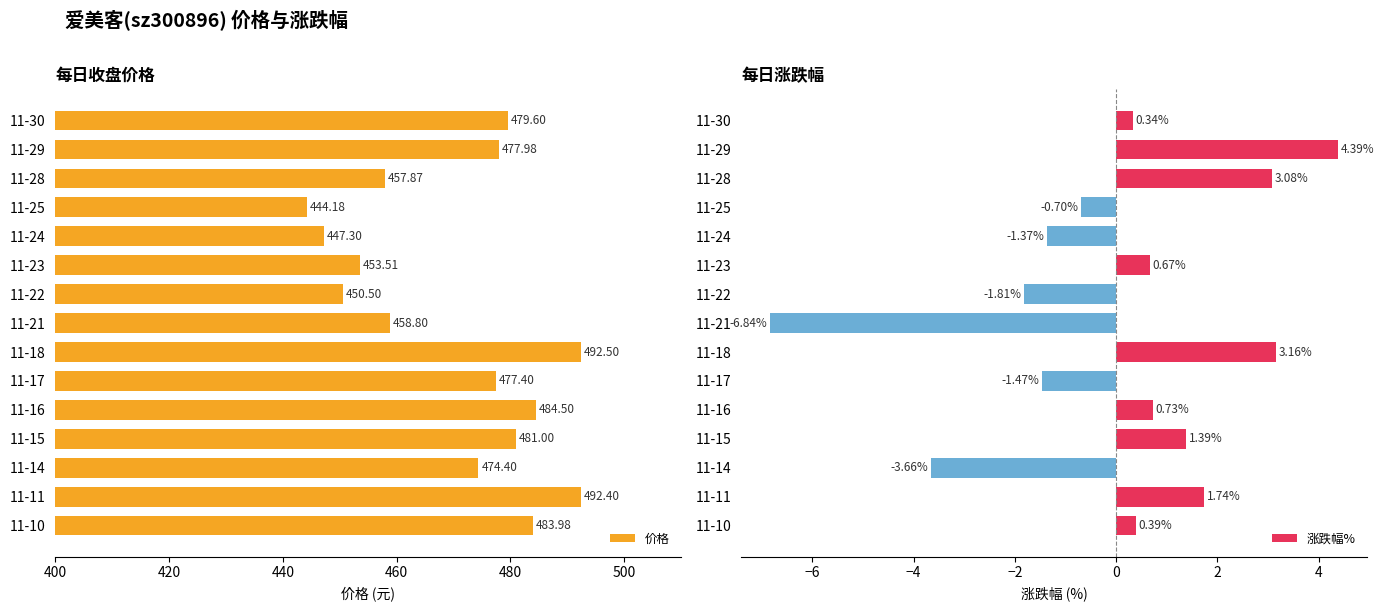

How many groups of bars are there?

15